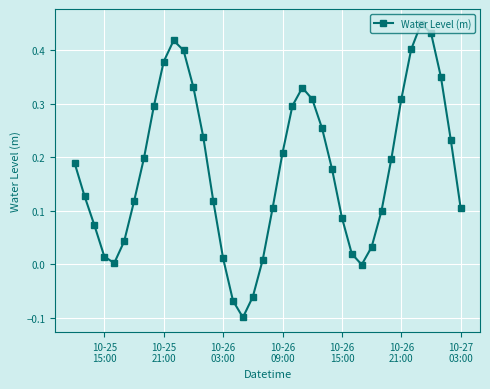

True or false: the data has more than 0 interior local peaks.

True